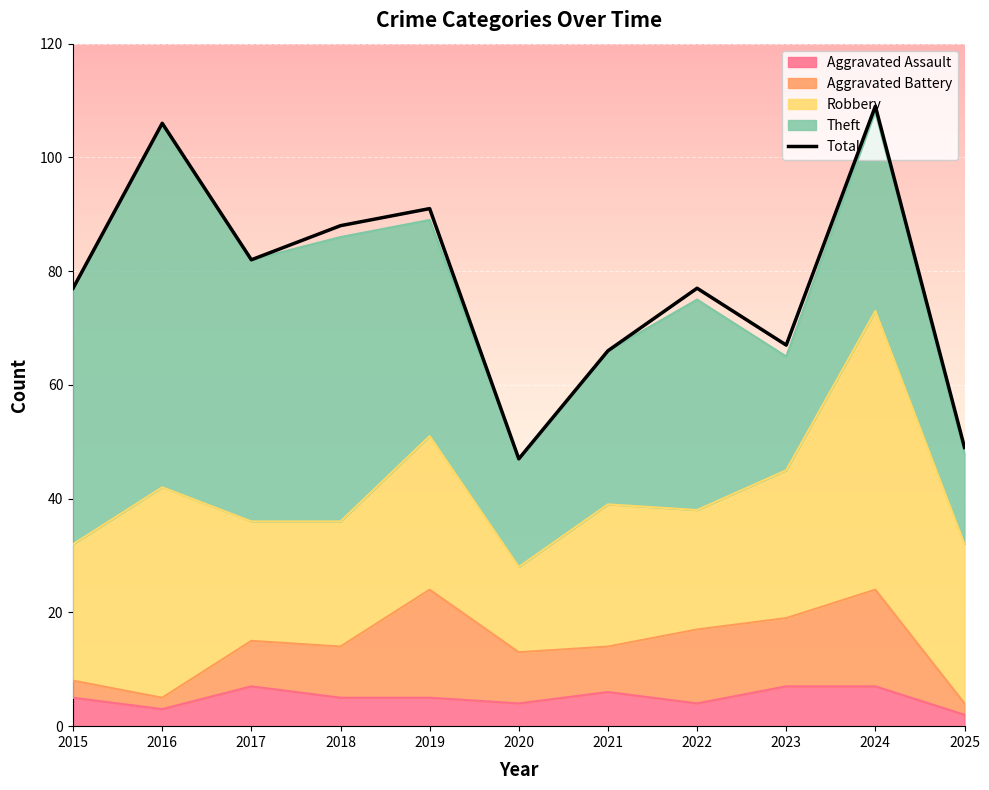

How many interior local peaks (higher than both neighbors) does the data have?

4